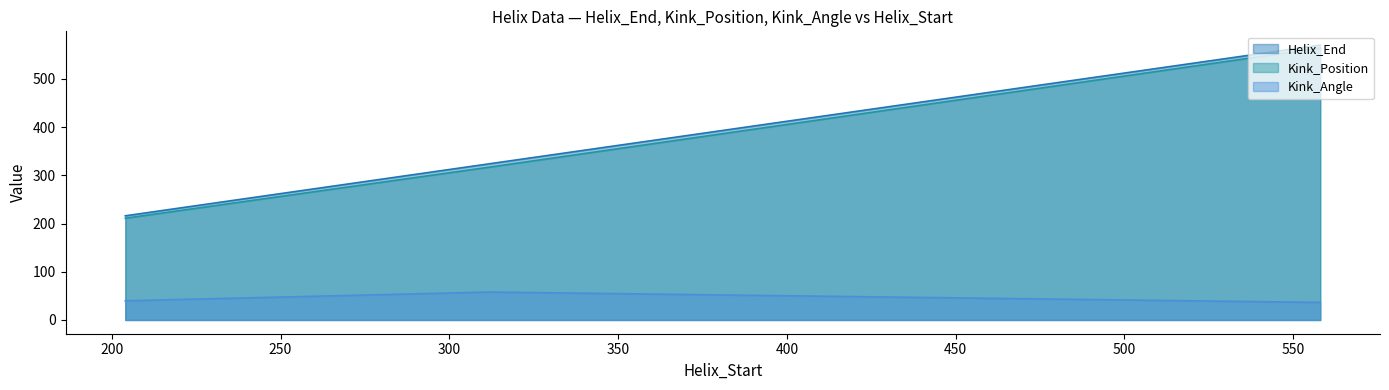

At which label does Kink_Angle first exceed 39?

204